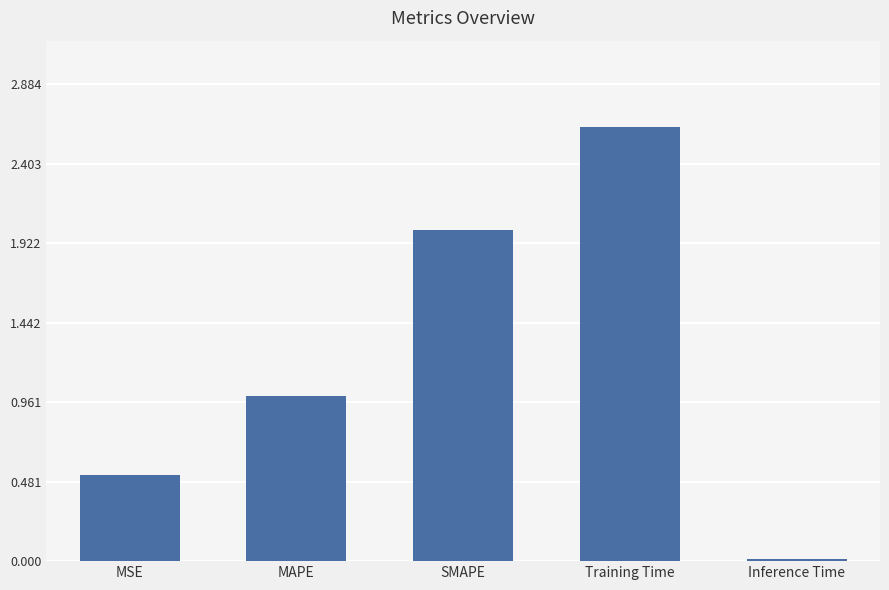

Which has a higher value, SMAPE or Training Time?

Training Time